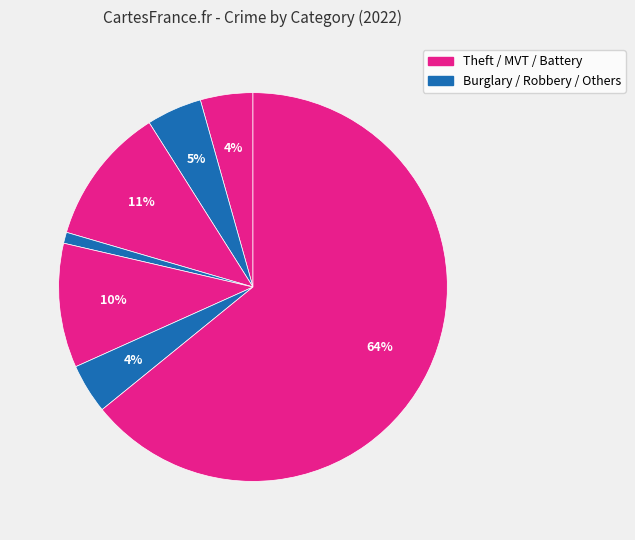

How many slices are in this pie chart?

7